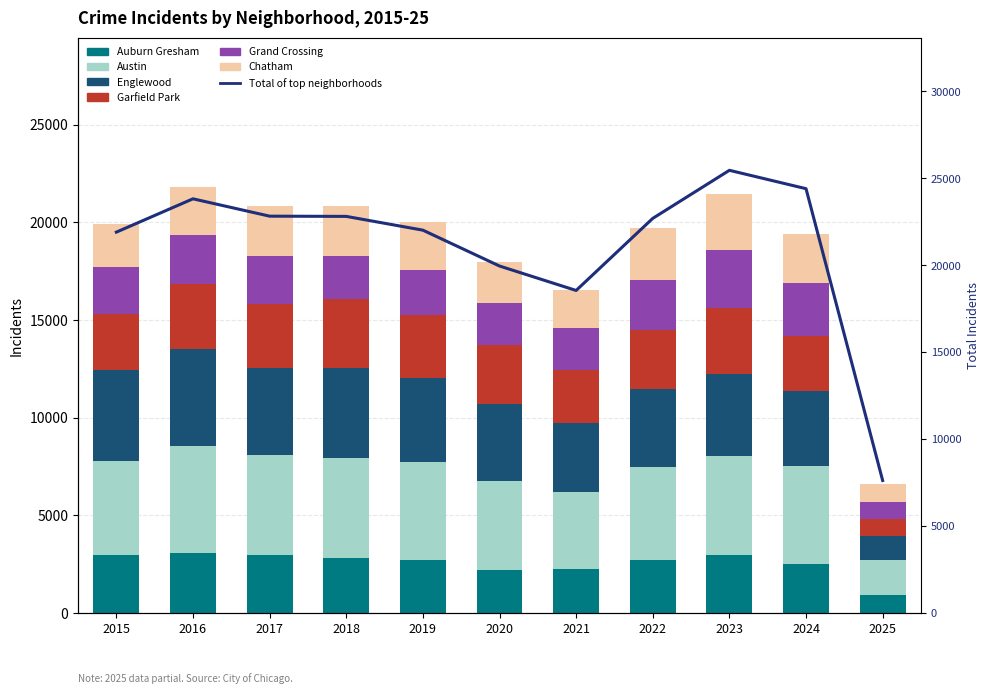

Where does the Grand Crossing series first go above 2413?

2016